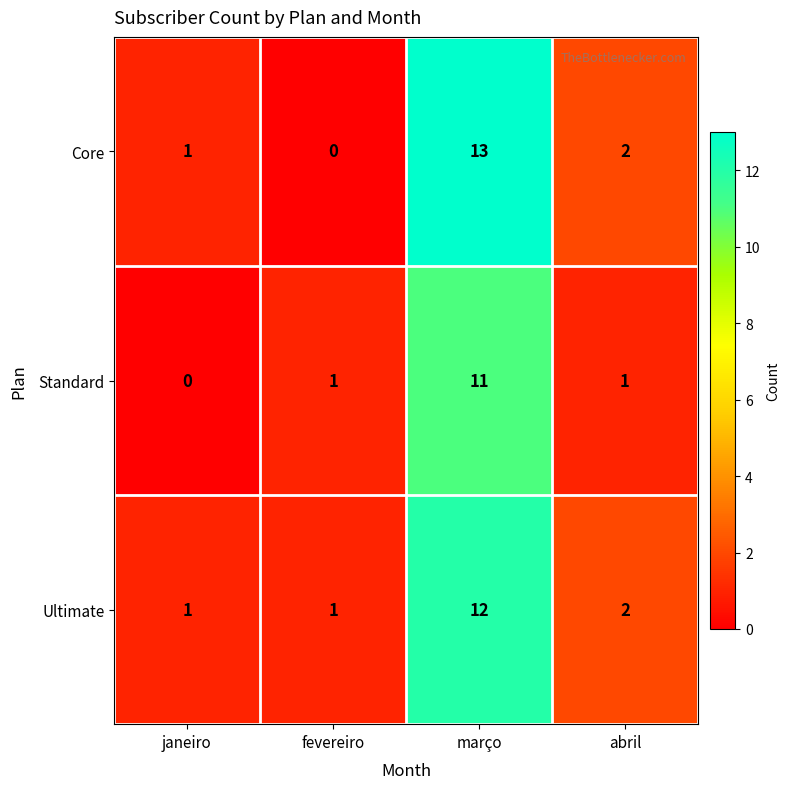

At how many categories does at least one series exceed 3?

1